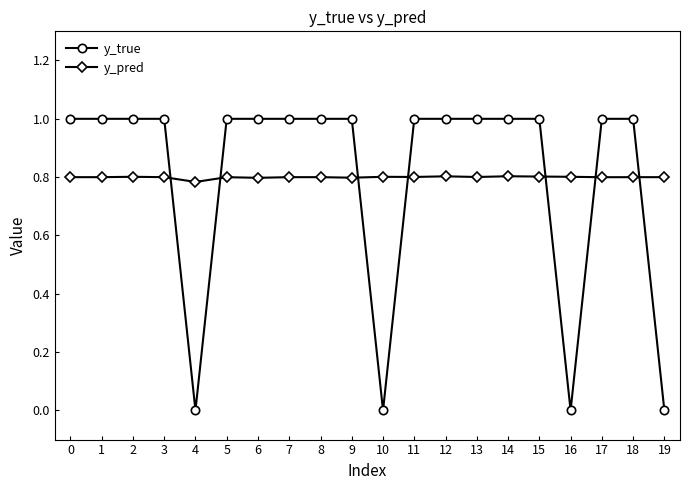

Is the value of y_pred at 2 greater than the value of y_true at 6?

No